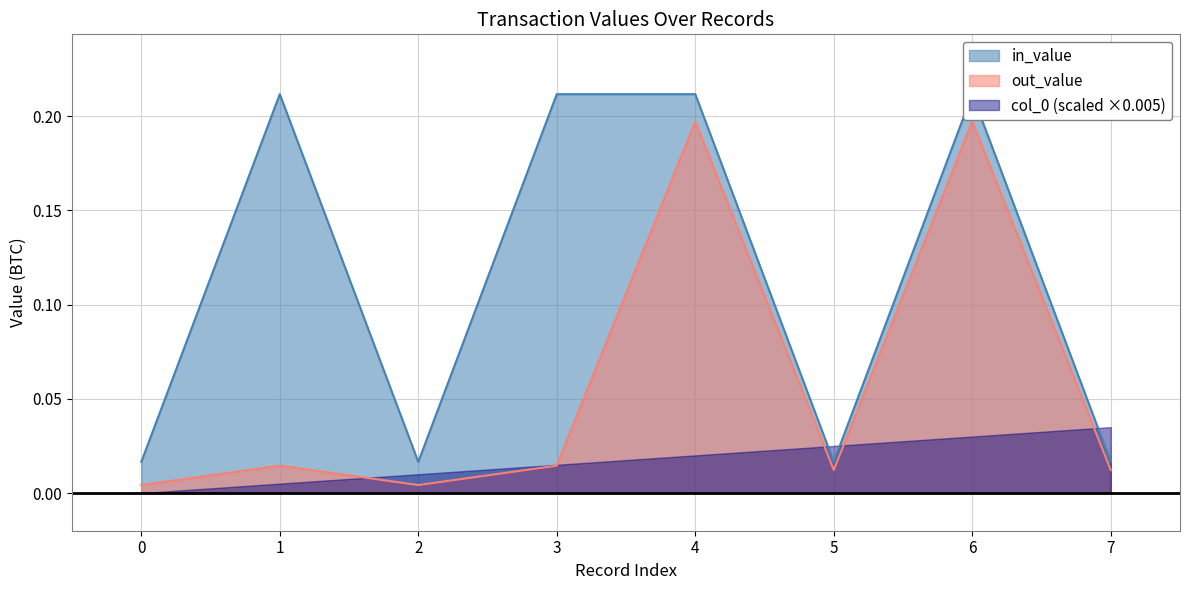

Which category has the highest value in the in_value series?

1